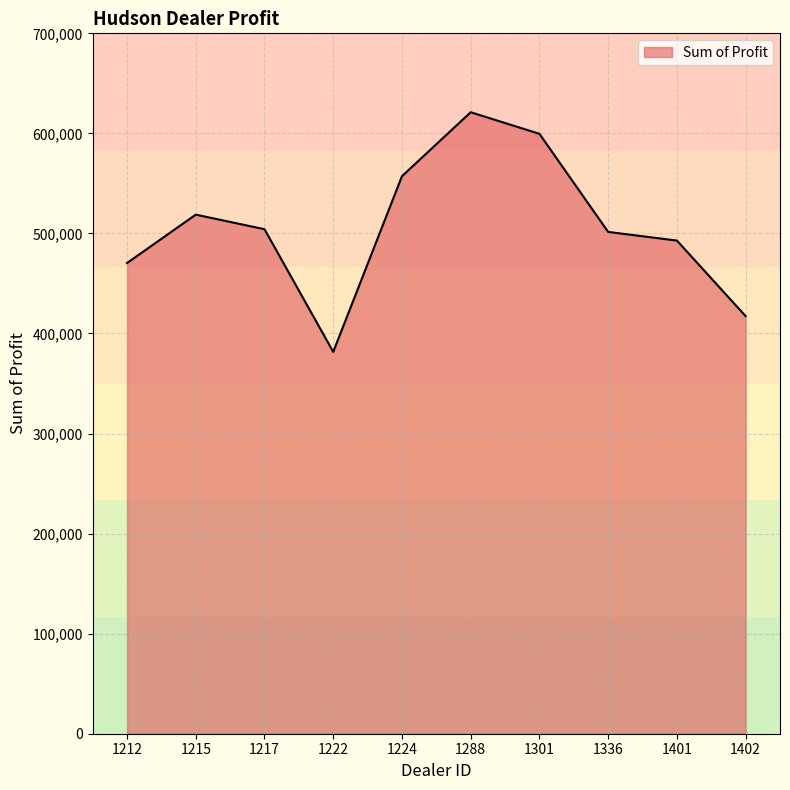

Is it true that the value at 1217 is 101398.6?

False